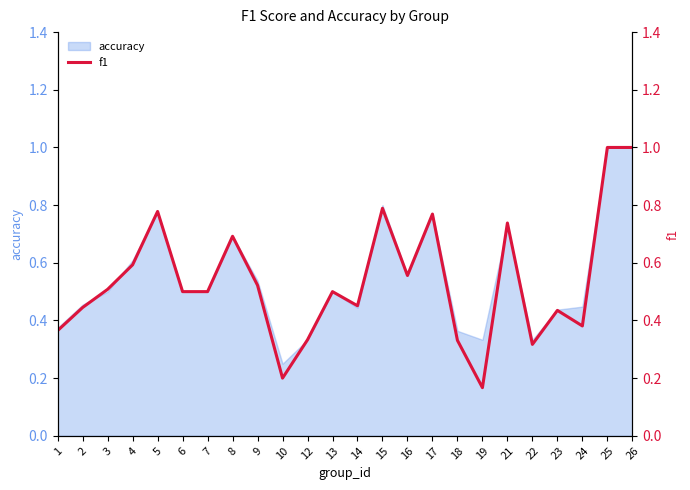

Which has a higher value, 26 or 9?

26